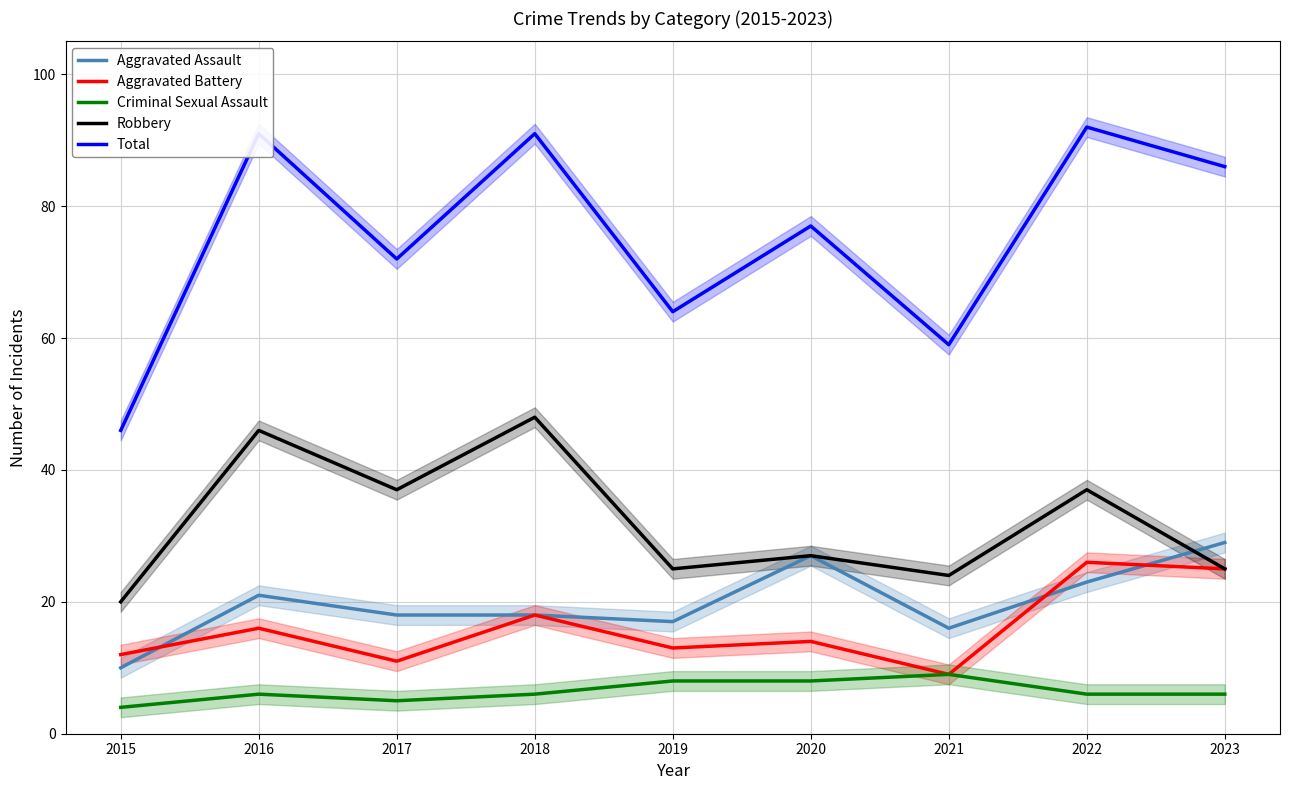

True or false: Total and Robbery intersect in this chart.

False